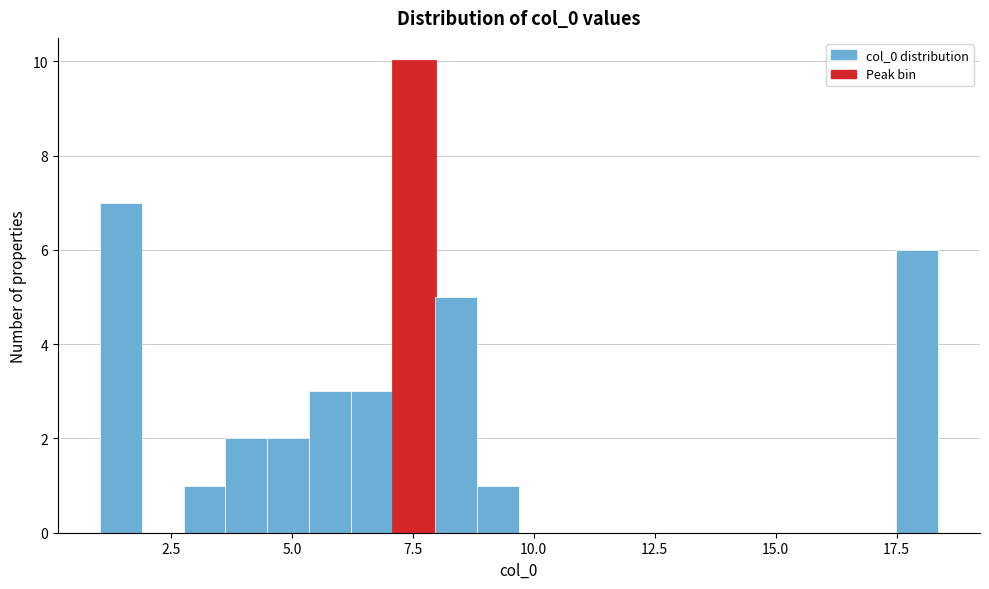

Read against the x-axis, roughly where is the centre of the tallest bar?

7.5